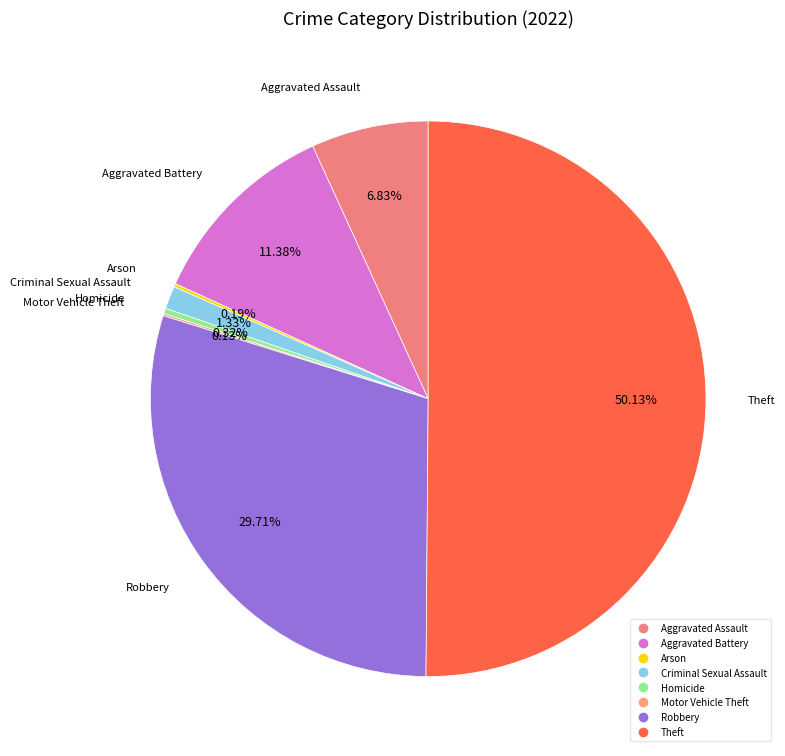

What is the majority slice?

Theft